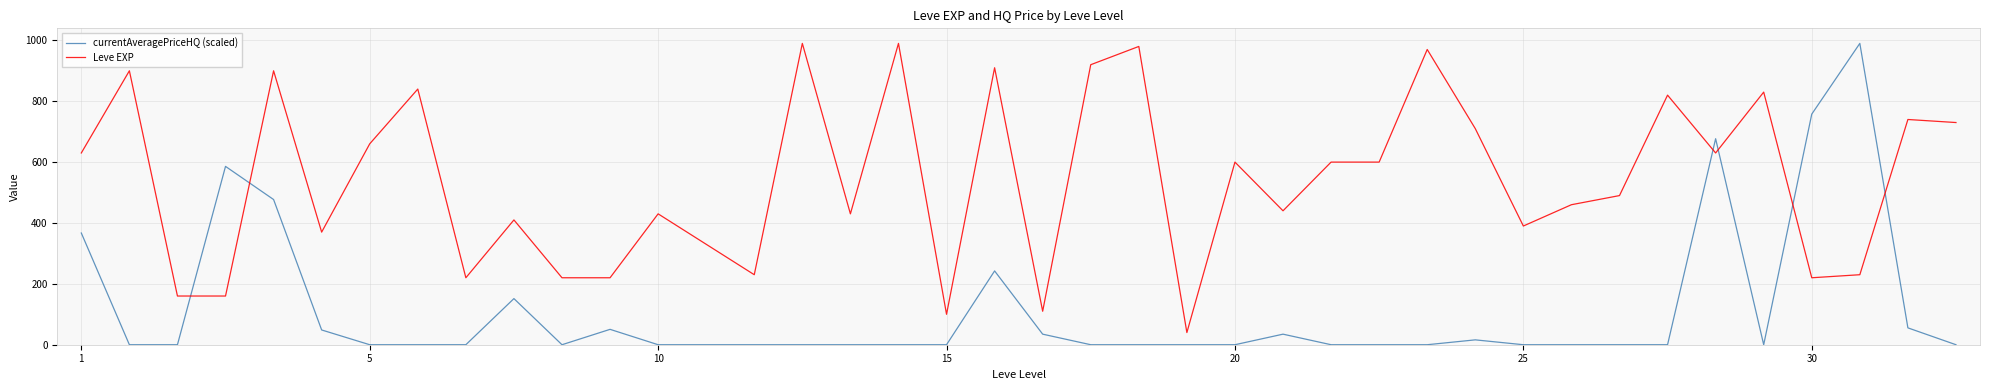

After their last crossing, which series has the higher values: currentAveragePriceHQ (scaled) or Leve EXP?

Leve EXP